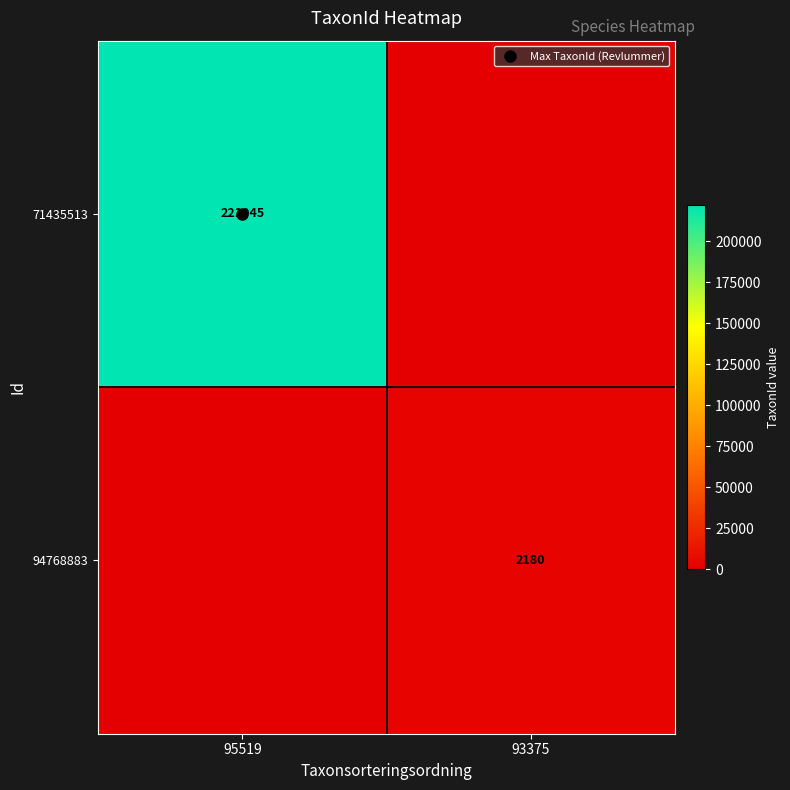

What is the sum of all 94768883 values?

2180